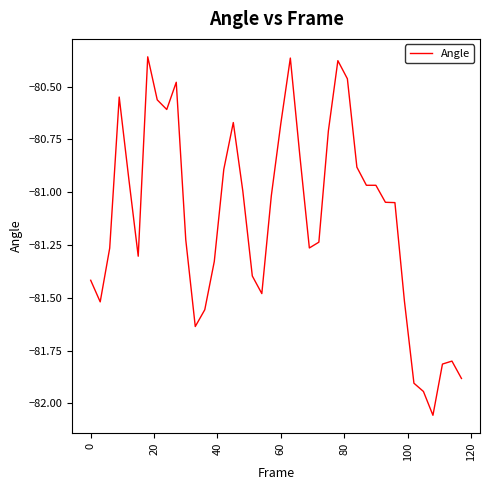

How many lines are shown in the chart?

1